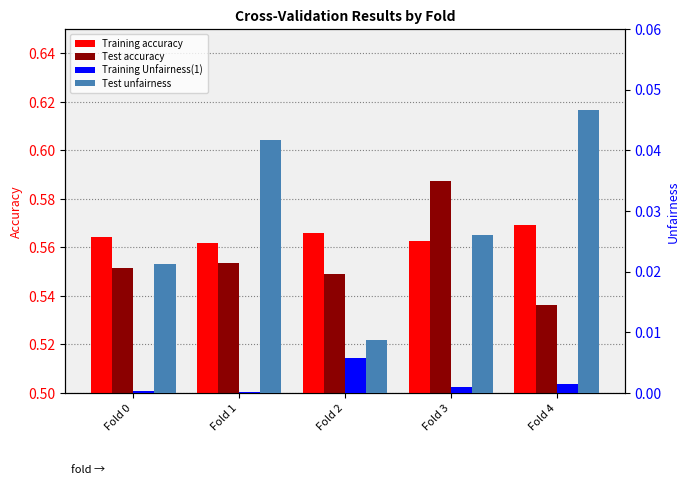

How many bars are there in total?

20